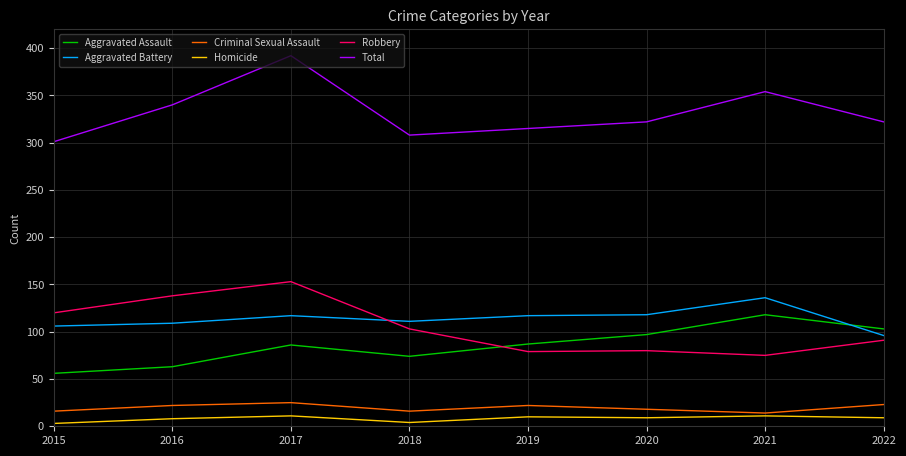

Is it true that Aggravated Battery equals 47 at 2016?

False